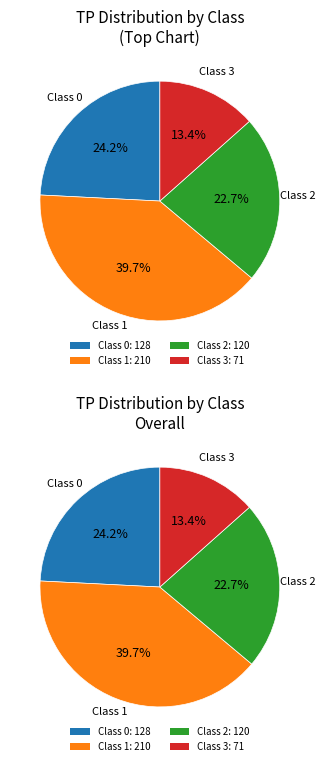

Which has a higher value, 1 or 2?

1